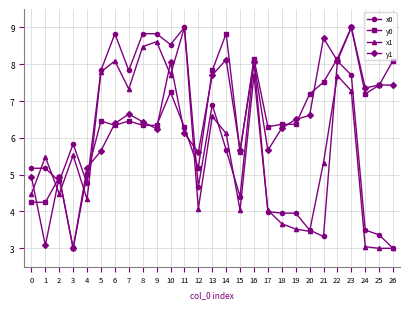

The value of y1 at 16 is 12.0. True or false?

False